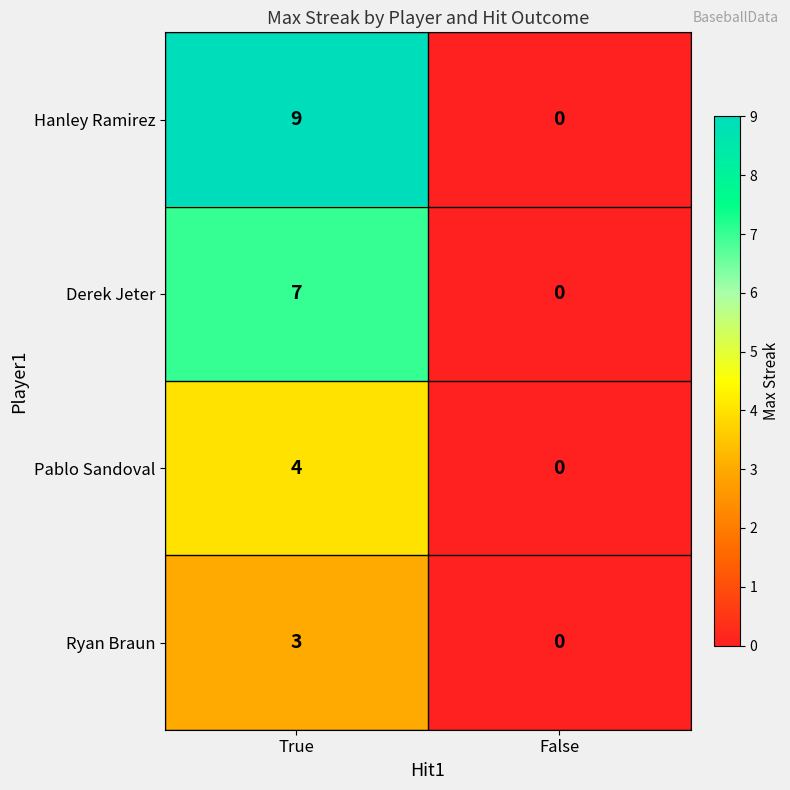

Reading left to right, transcribe all the data shown in this chart.

Hanley Ramirez: True=9	False=0
Derek Jeter: True=7	False=0
Pablo Sandoval: True=4	False=0
Ryan Braun: True=3	False=0